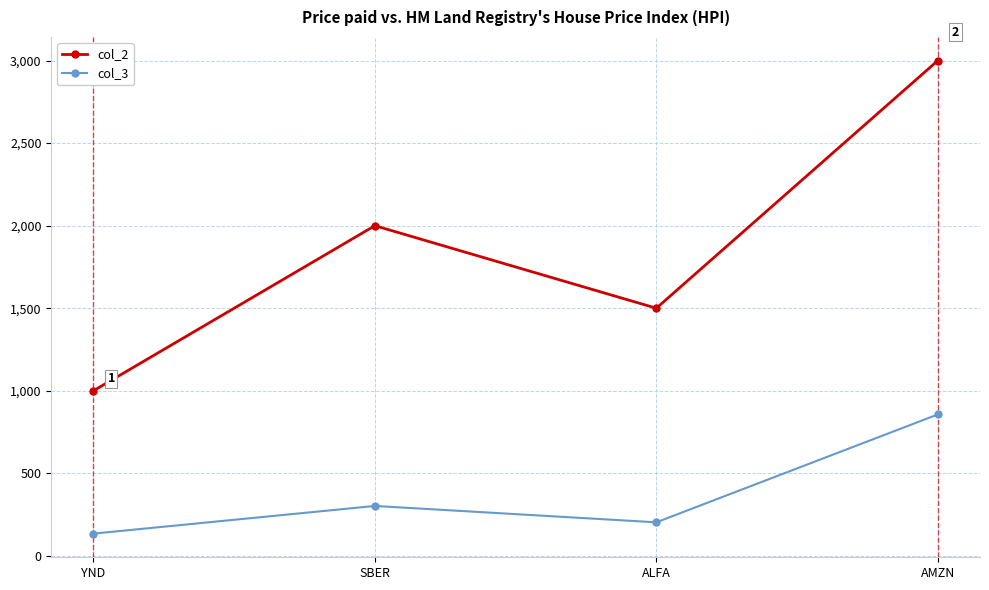

Which series has the largest total across all categories?

col_2